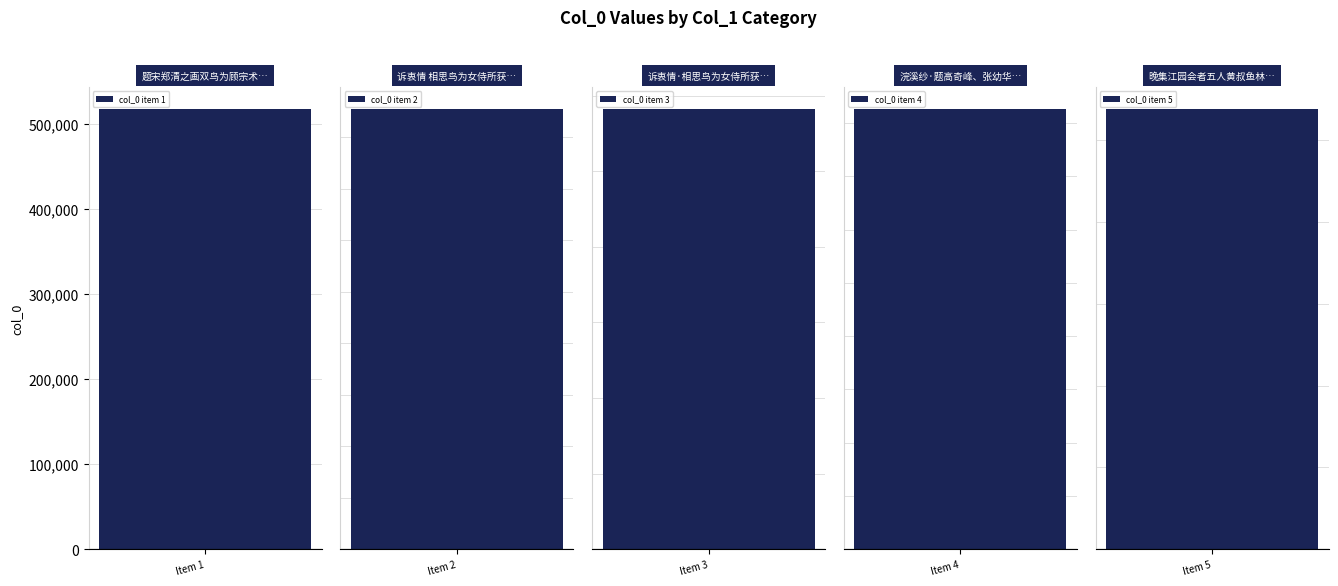

How many values are below 517168?

2